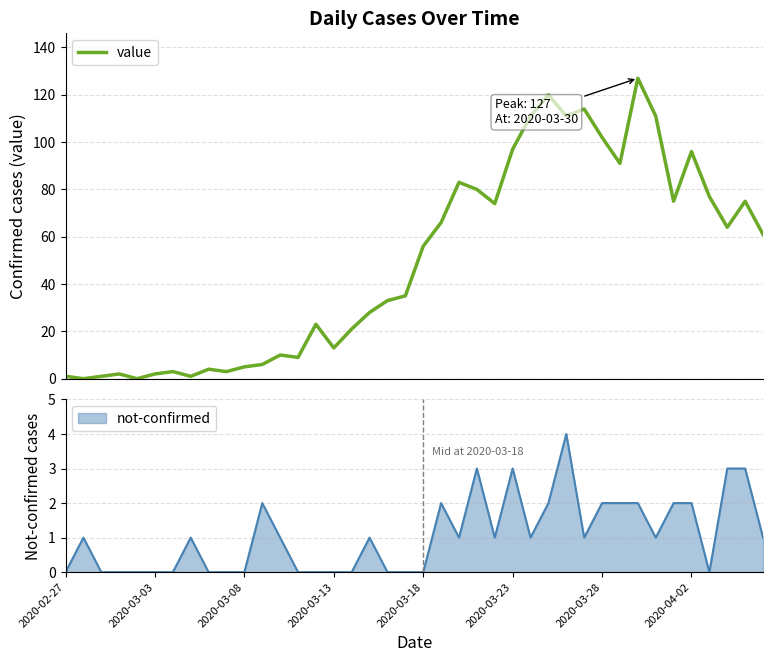

Where is the data nearest to the value 63?

37